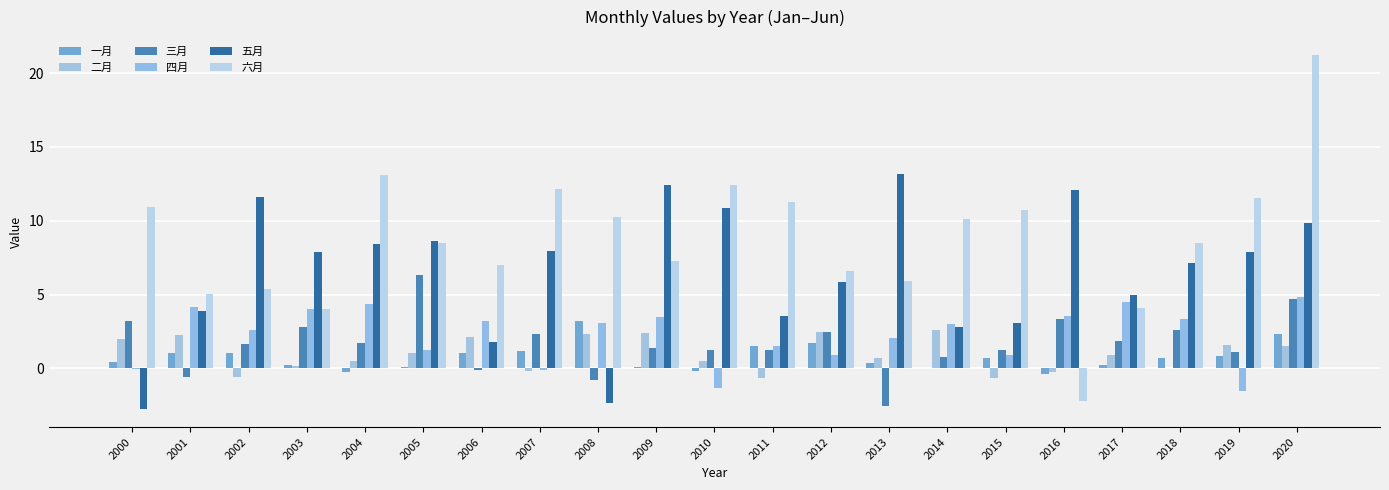

Are the bars horizontal?

No